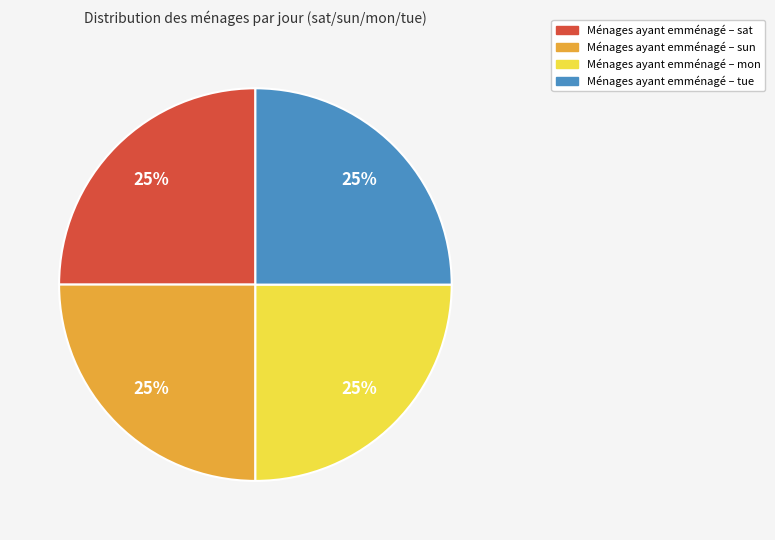

Does any single category account for the majority?

No